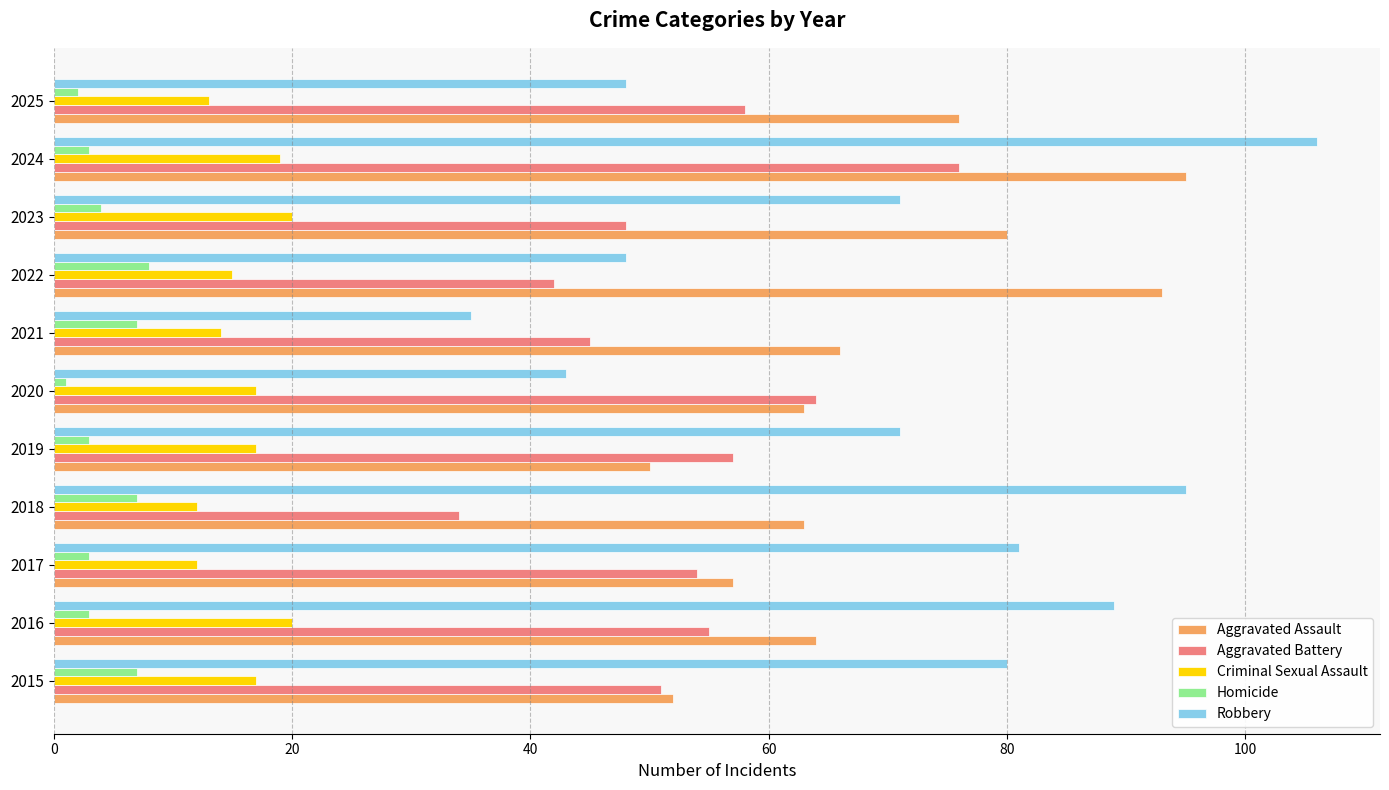

Rank the series by their maximum value, from lowest to highest.

Homicide, Criminal Sexual Assault, Aggravated Battery, Aggravated Assault, Robbery